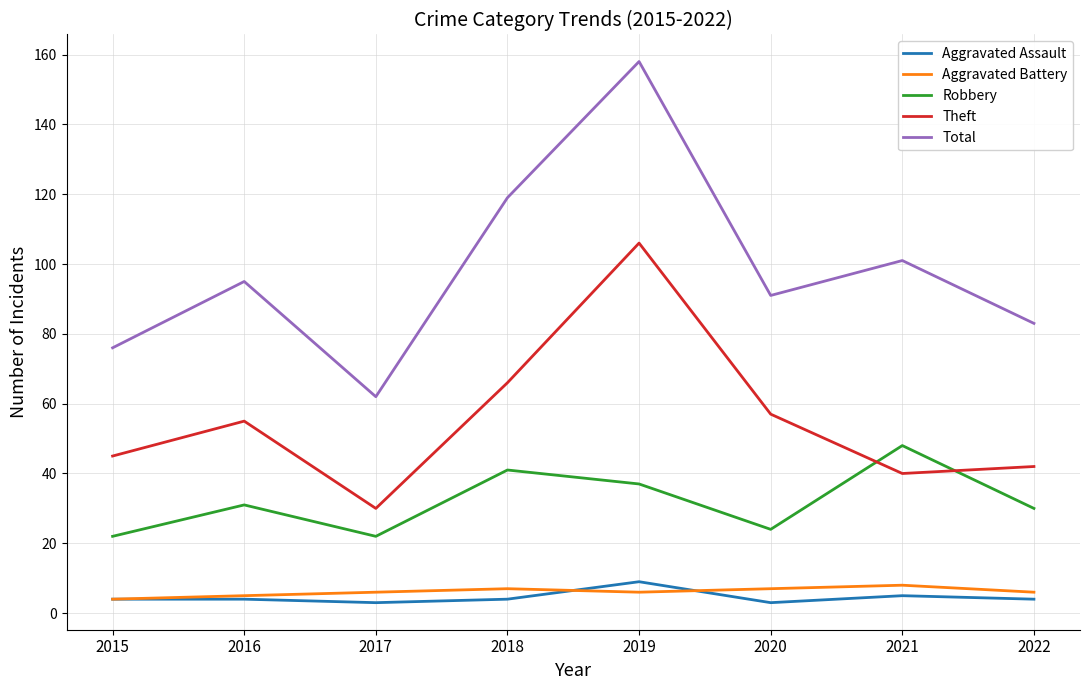

Read the Total value at 2016, to the nearest 10.

100